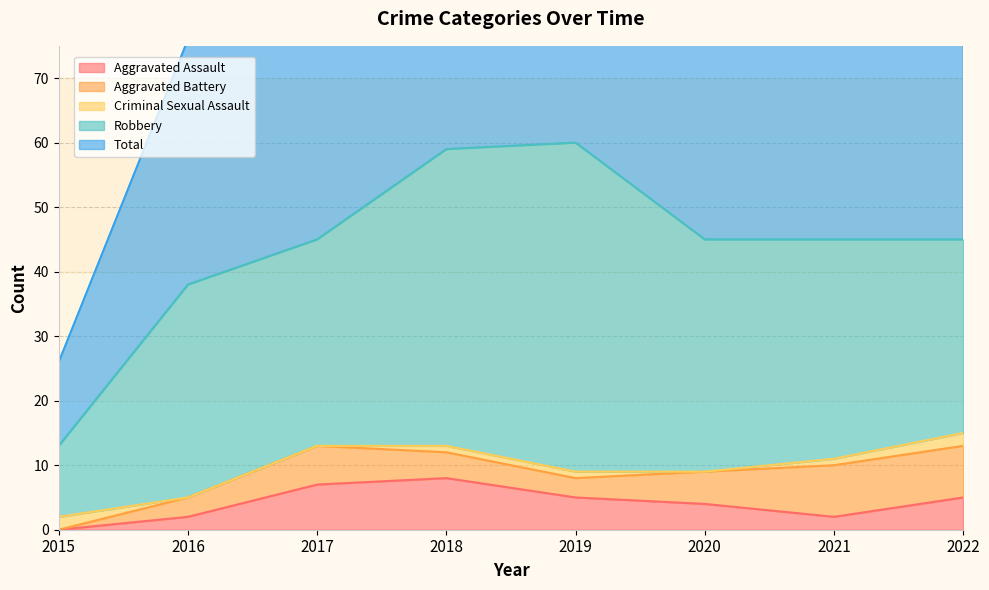

What is the greatest value displayed?

60